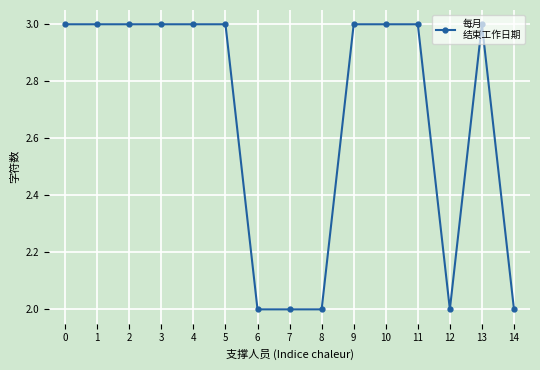

What is the ratio of the value at 10 to the value at 14?

1.5